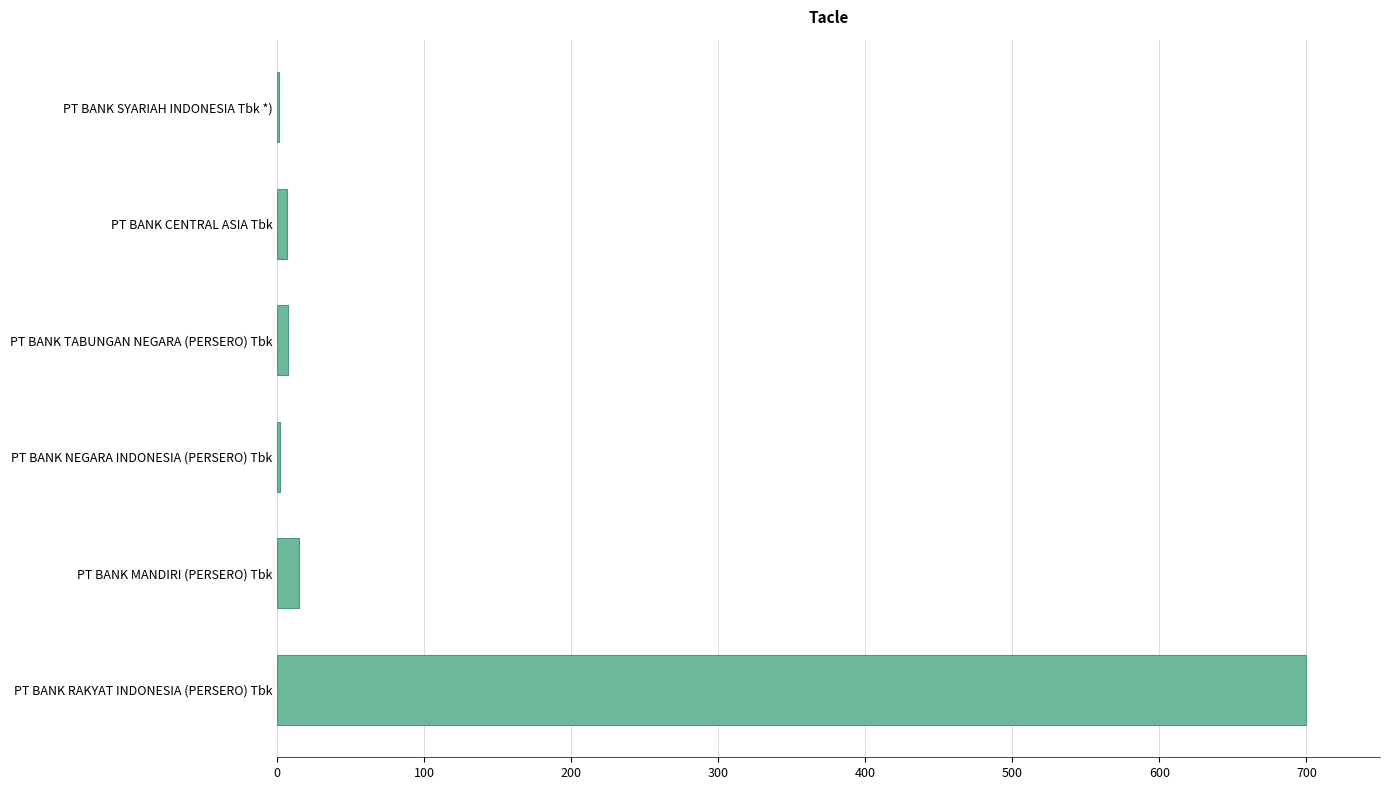

True or false: the data shows 466.7 at PT BANK RAKYAT INDONESIA (PERSERO) Tbk.

False